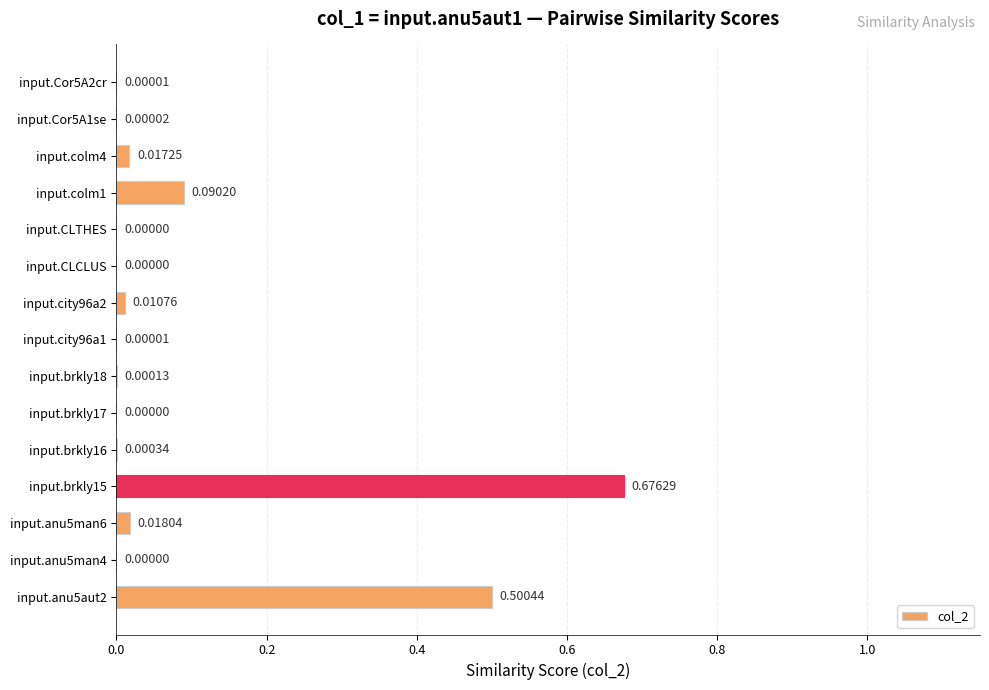

Between input.Cor5A2cr and input.colm4, which is larger?

input.colm4